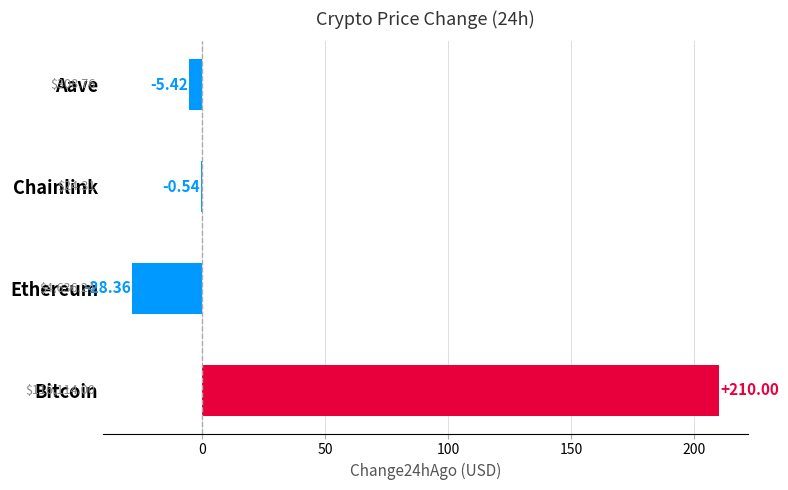

Does the chart contain stacked bars?

No